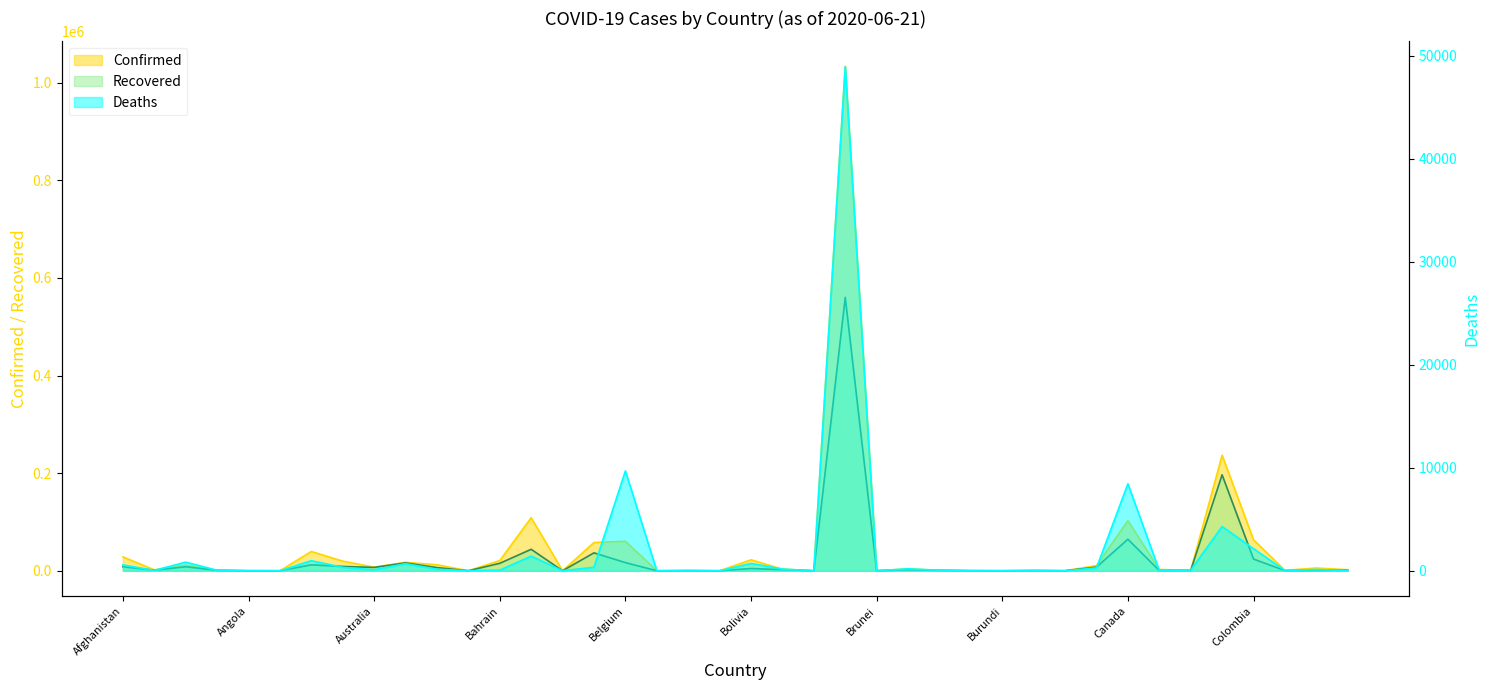

What is the sum of all Deaths values?

80847